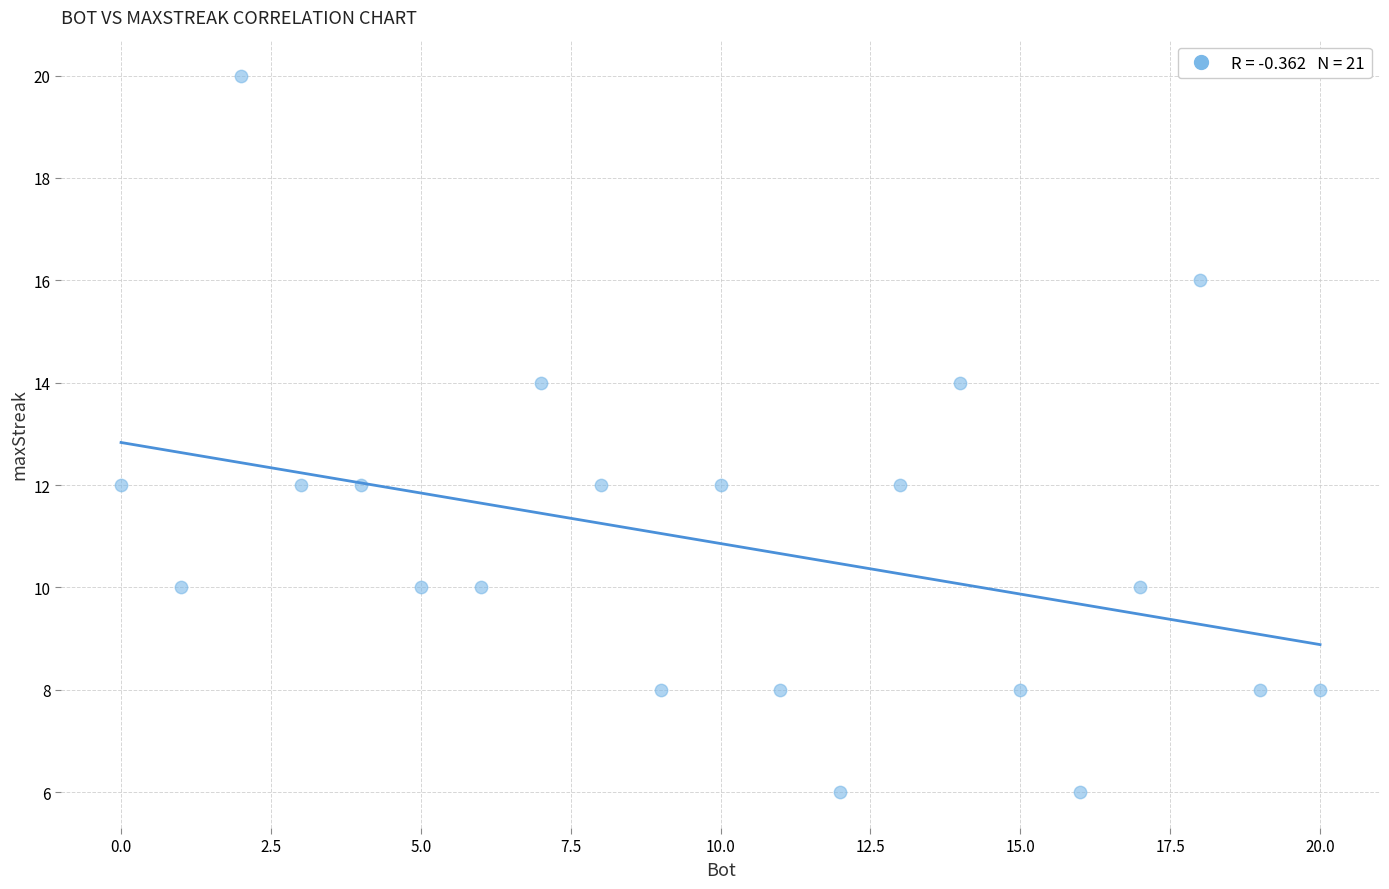

What is the range of X values (max minus min)?

20